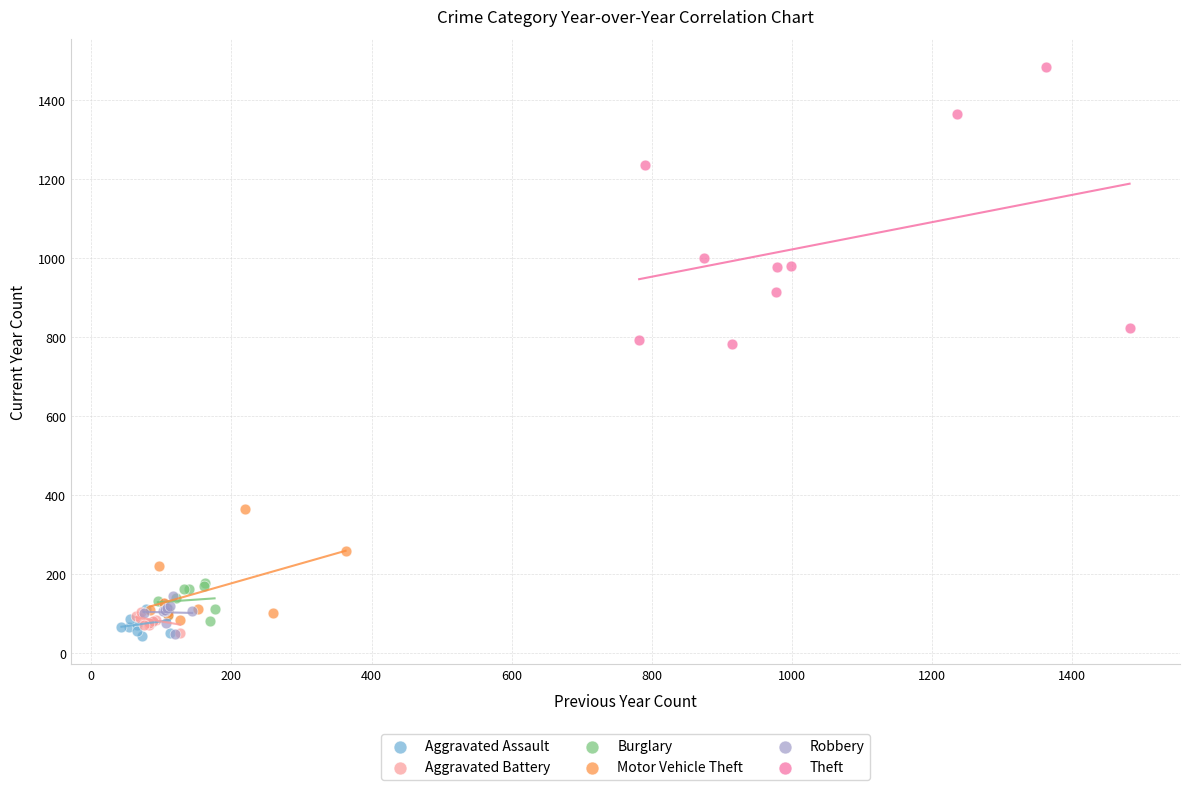

Which series has the largest Y range (max minus min)?

Theft